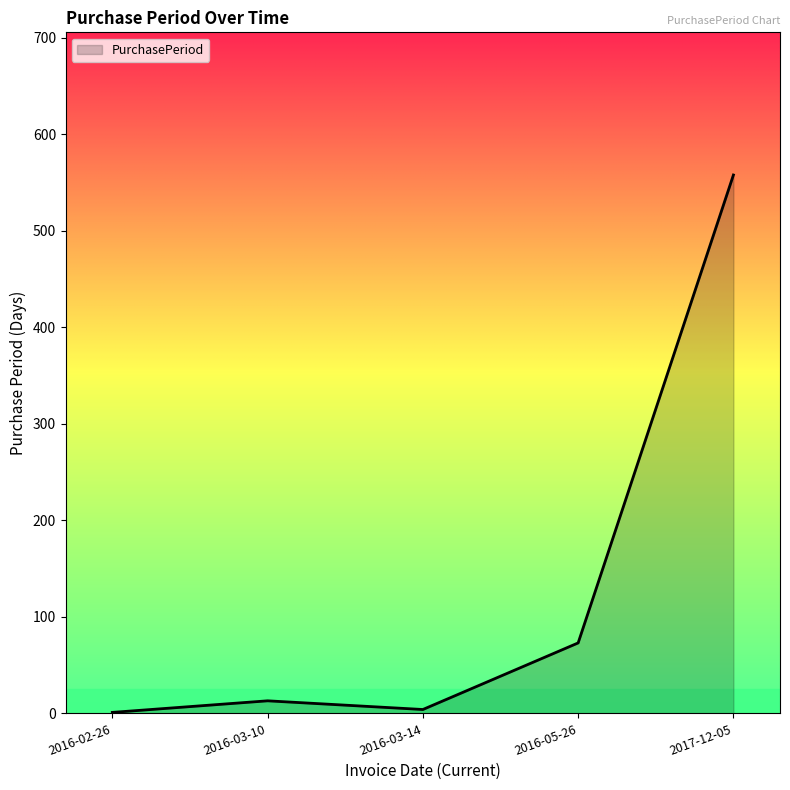

At which category does the data reach its first local peak?

2016-03-10